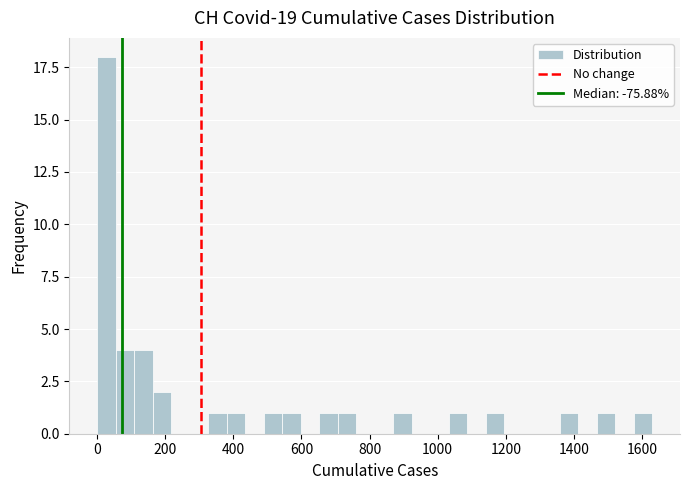

Around what value on the x-axis is the tallest bar? Give the approximate position of its centre, as read against the axis.

20